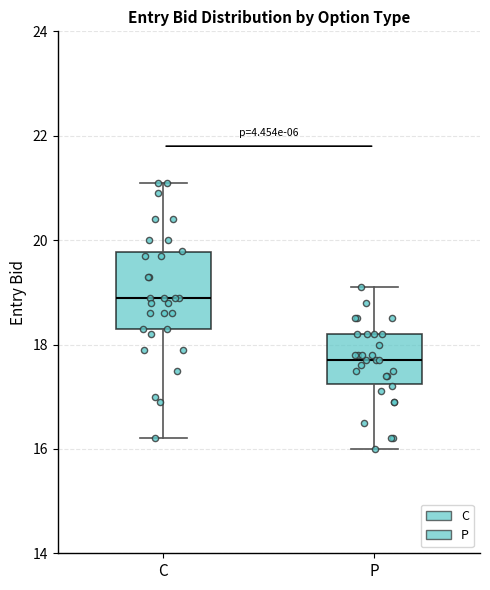

Reading left to right, transcribe this box plot: for each box, give where its median line is, the range the box spans, and where its two whiskers end, as read against the y-axis. The values are not printed on the chart, so give them approximately, as read against the axis.

C: median 19.0, box 18.4 to 19.8, whiskers 16.2 to 21.2
P: median 17.8, box 17.2 to 18.2, whiskers 16.0 to 19.2